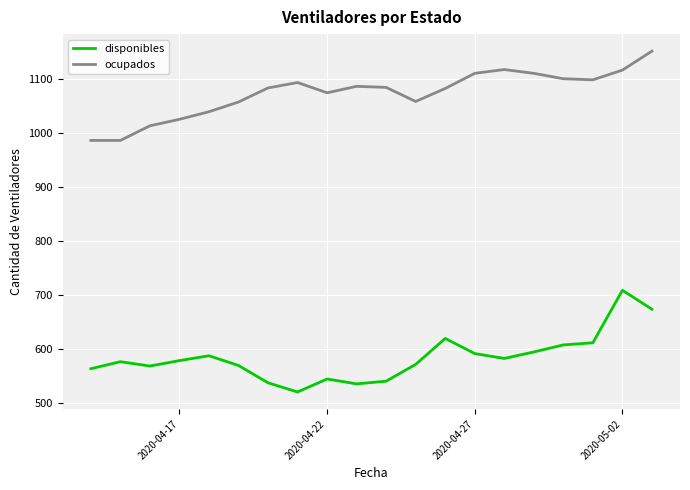

What is the difference between the maximum and minimum values in the disponibles series?

188